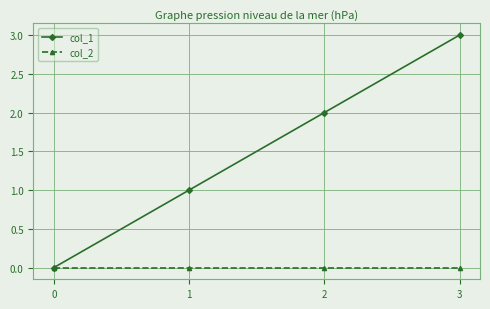

What is the maximum value shown in the chart?

3